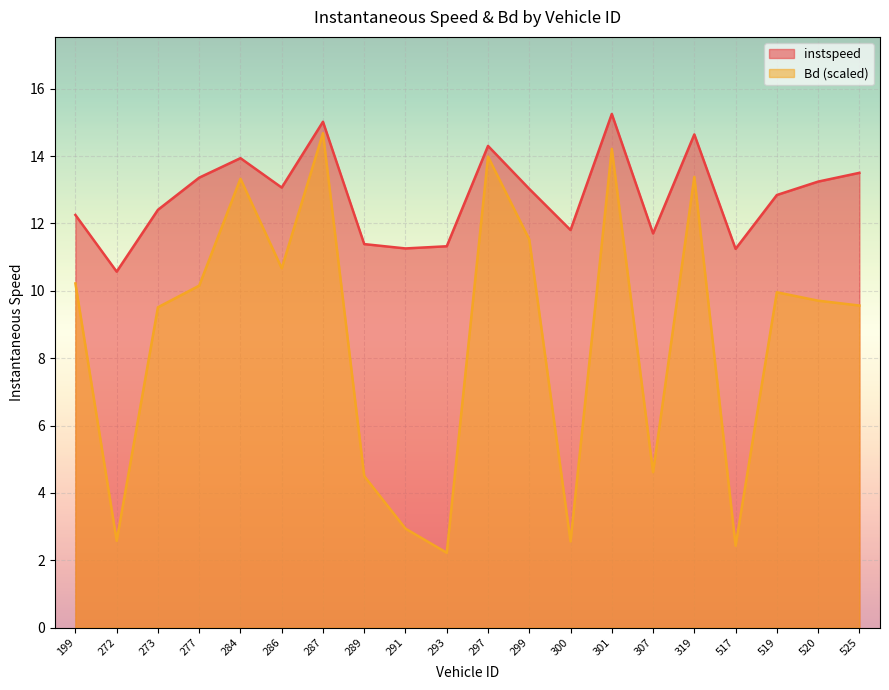

True or false: Bd and instspeed cross at least once.

False